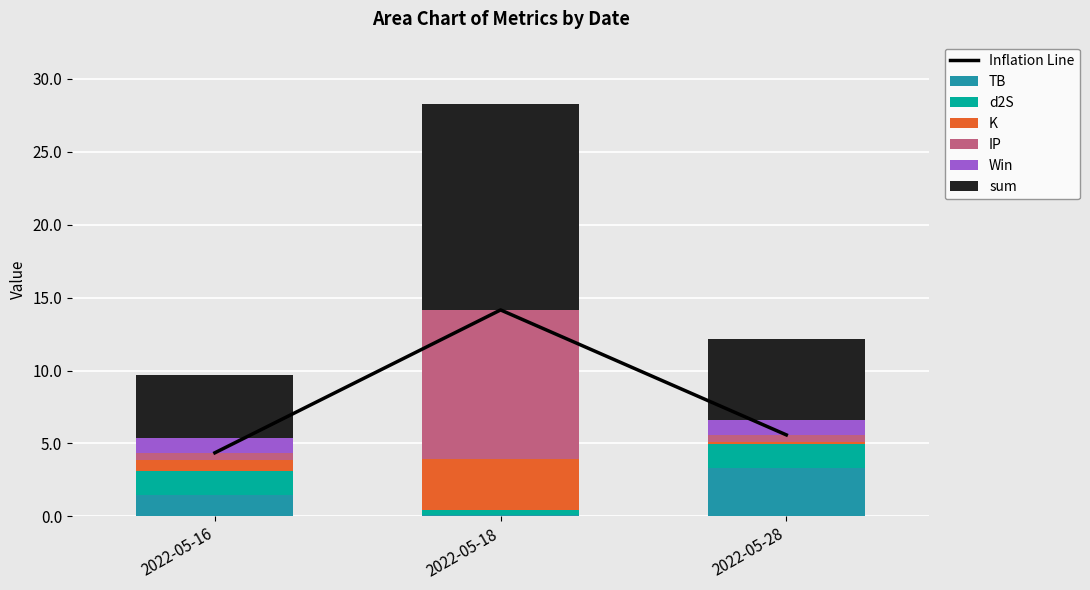

The value of sum at 2022-05-18 is 7.6. True or false?

False